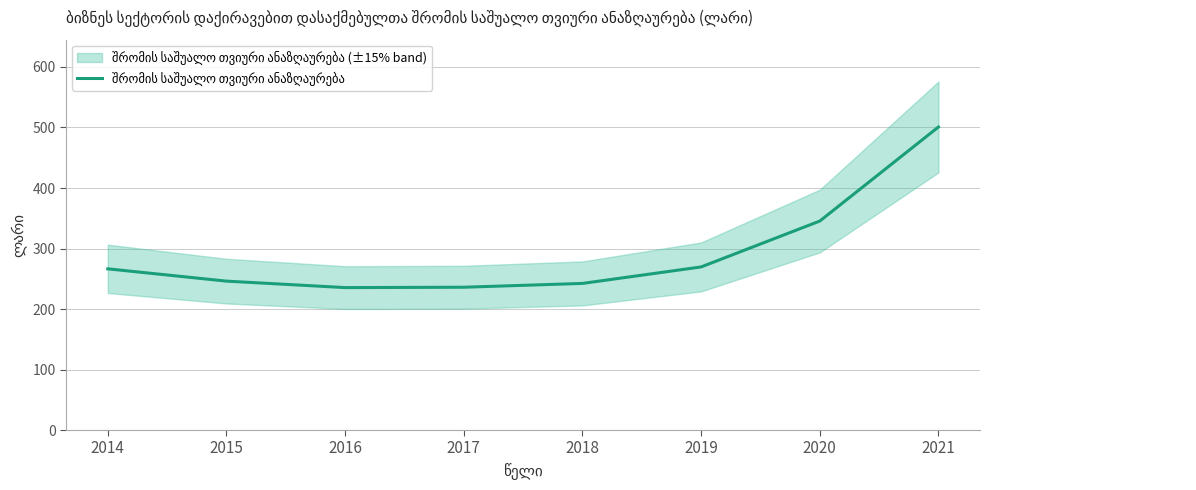

How many categories are shown in the chart?

8